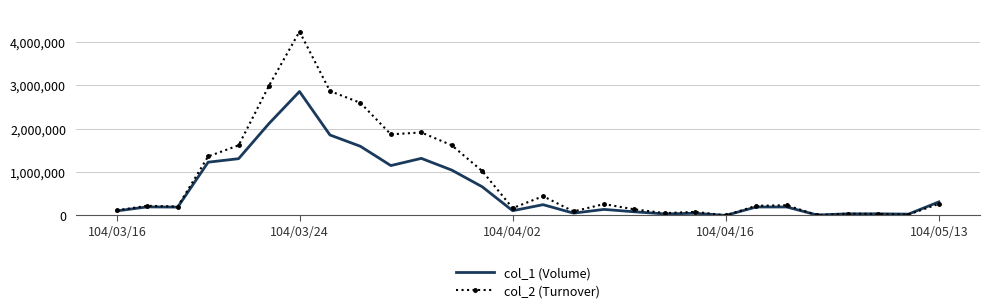

Which series has the largest total across all categories?

col_2 (Turnover)